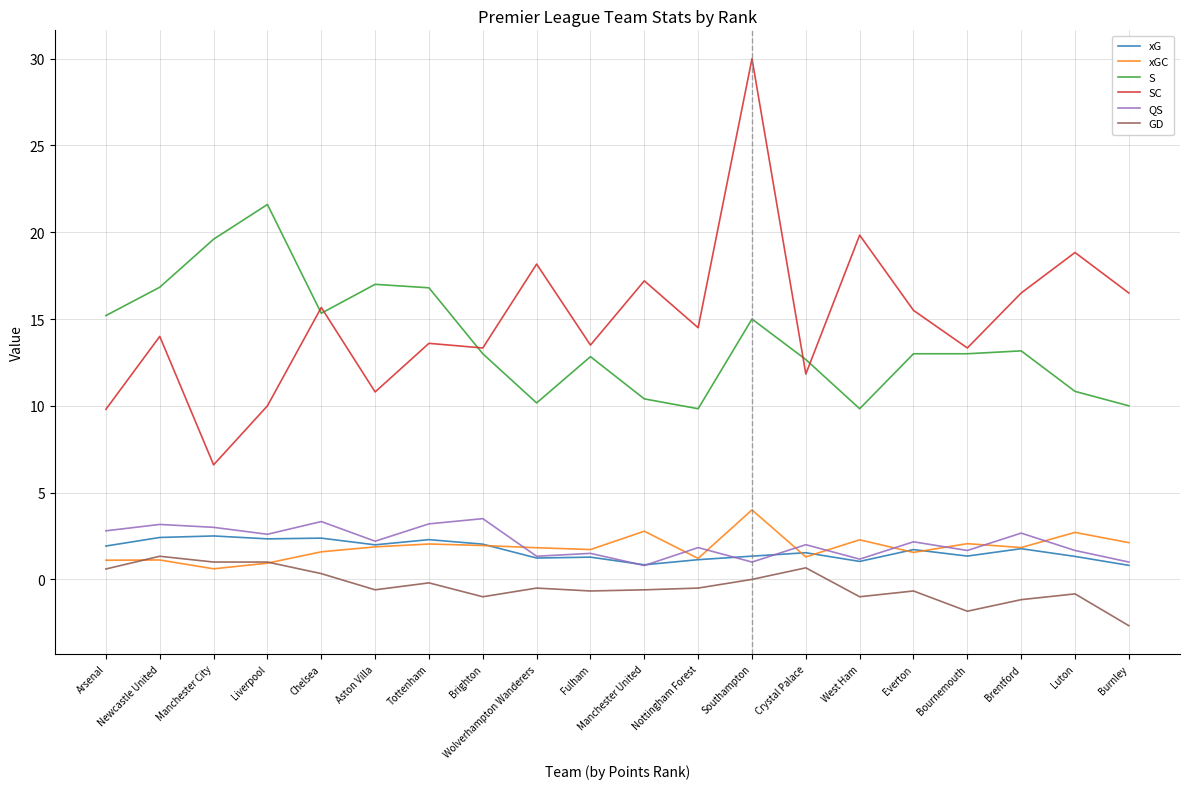

What are all the series names shown in the legend?

xG, xGC, S, SC, QS, GD